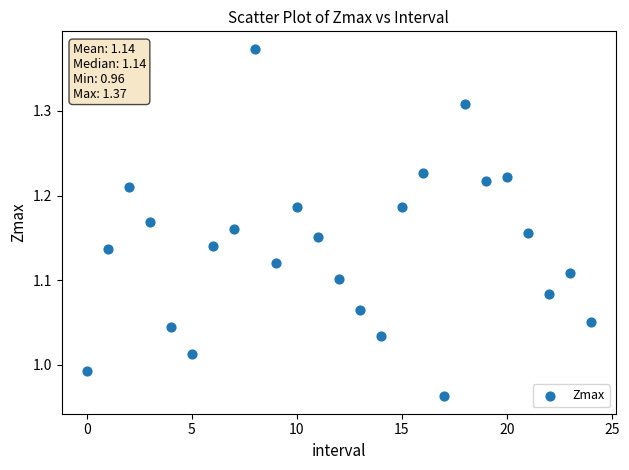

What is the range of Y values (max minus min)?

0.4